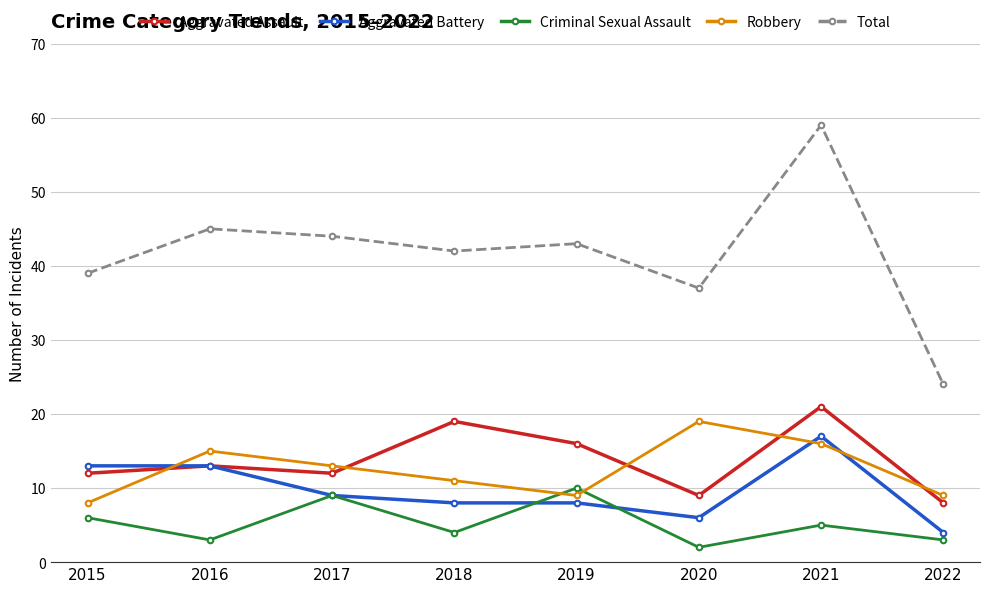

The value of Aggravated Assault at 2016 is 7. True or false?

False